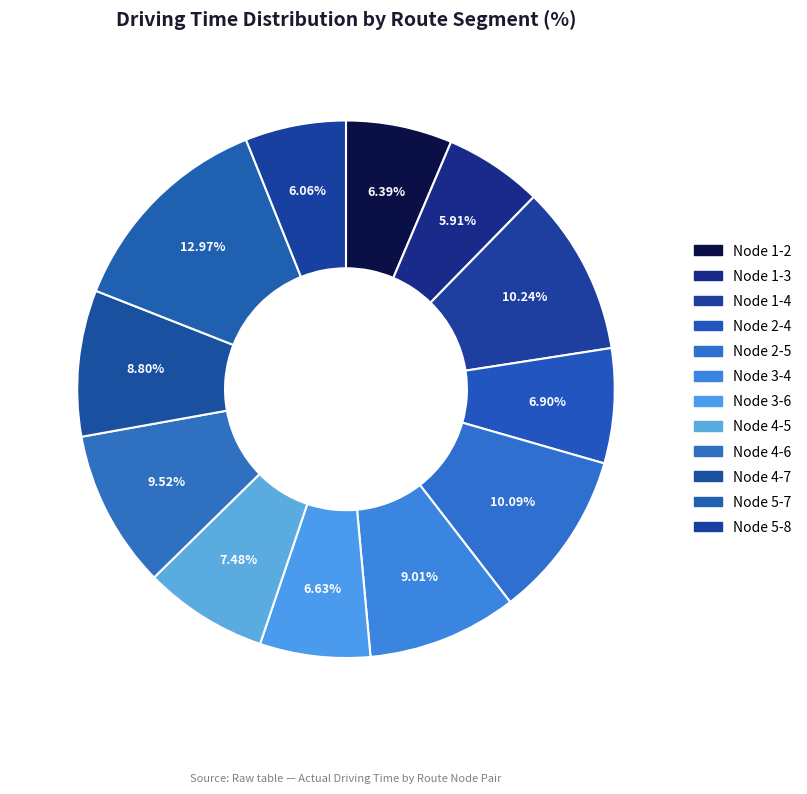

Approximately how many times larger is the value at Node 1-3 compared to Node 2-4?

0.9